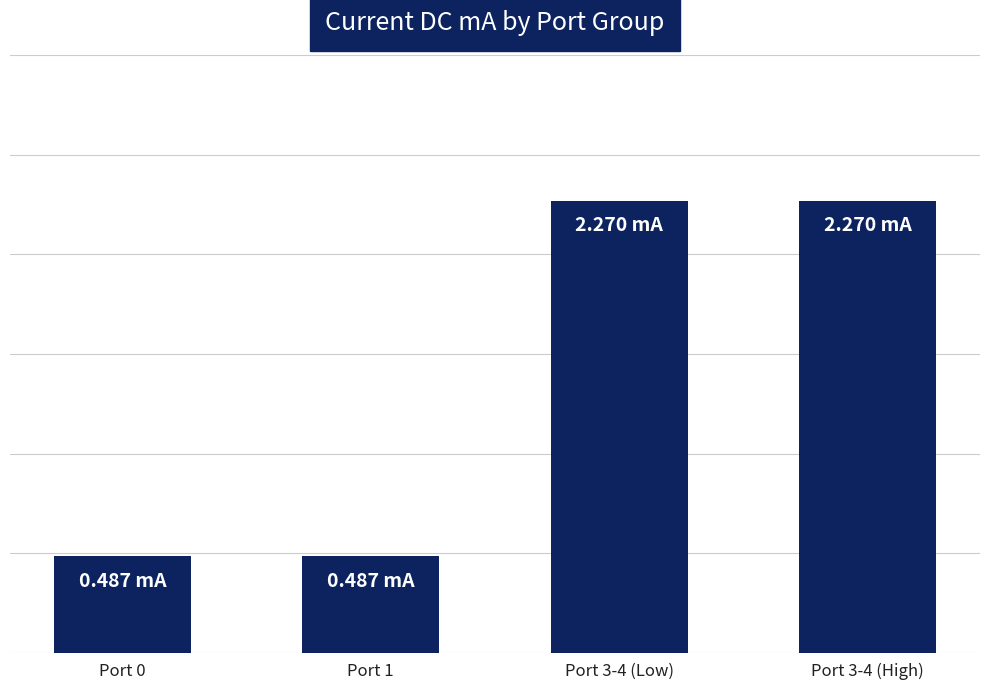

What is the ratio of the value at Port 3-4 (High) to the value at Port 3-4 (Low)?

1.0